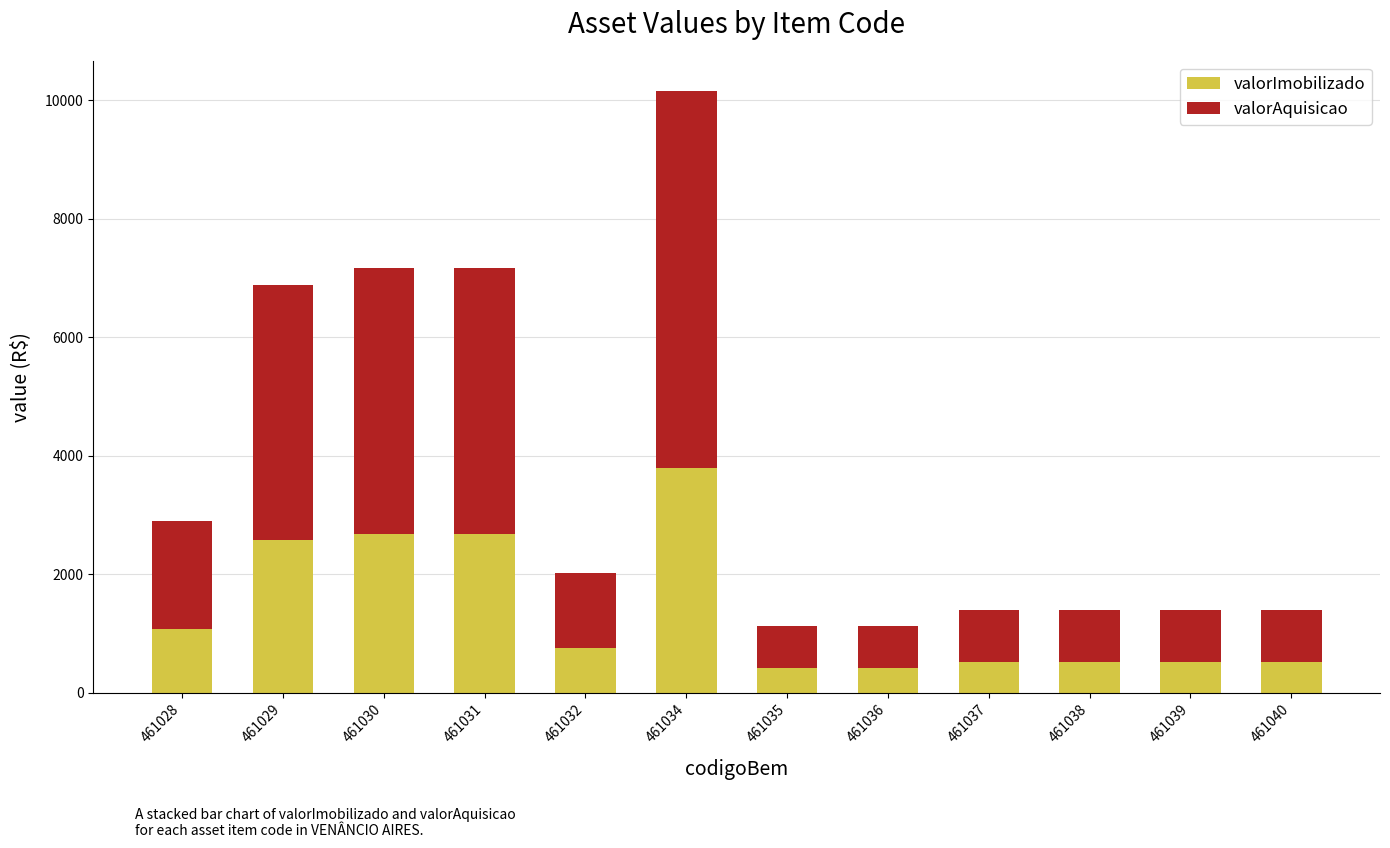

How many bars are there in total?

12